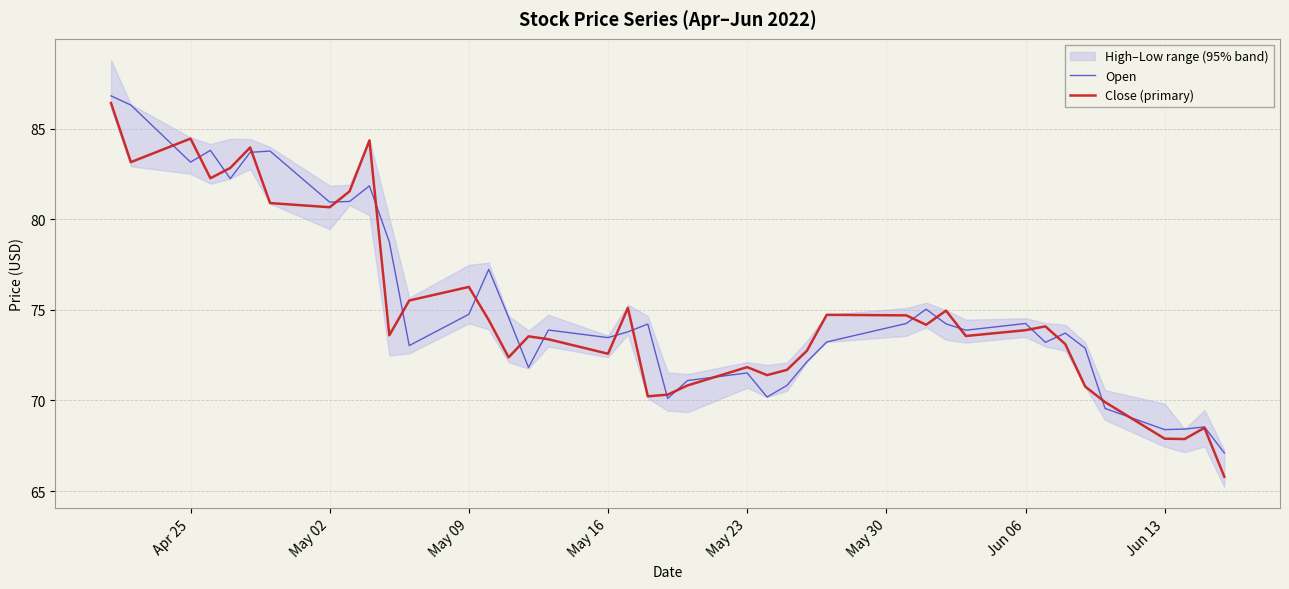

The Close (primary) series shows 80.7 at May 02. True or false?

True